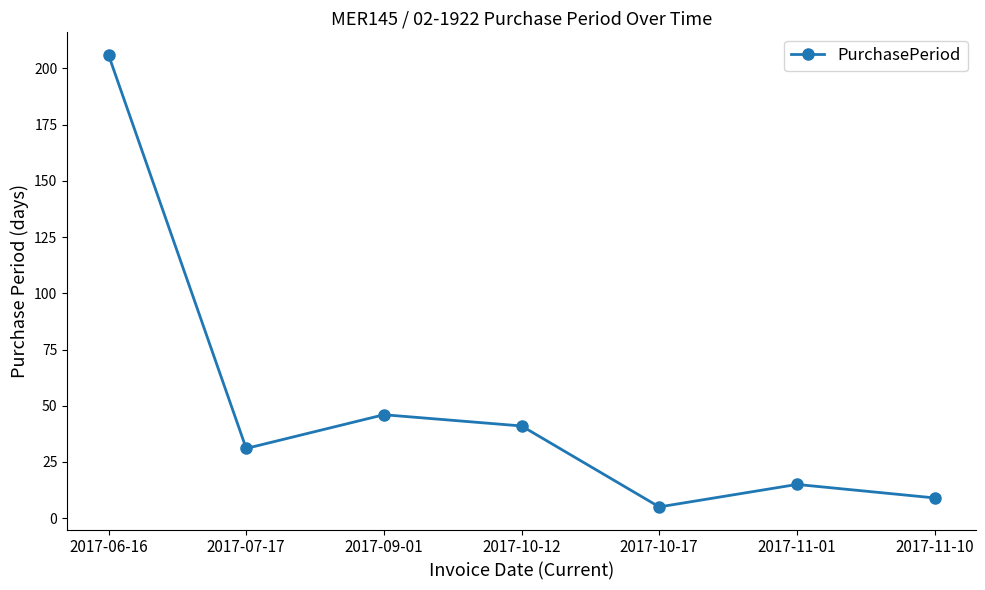

Between 2017-10-17 and 2017-11-01, which is larger?

2017-11-01